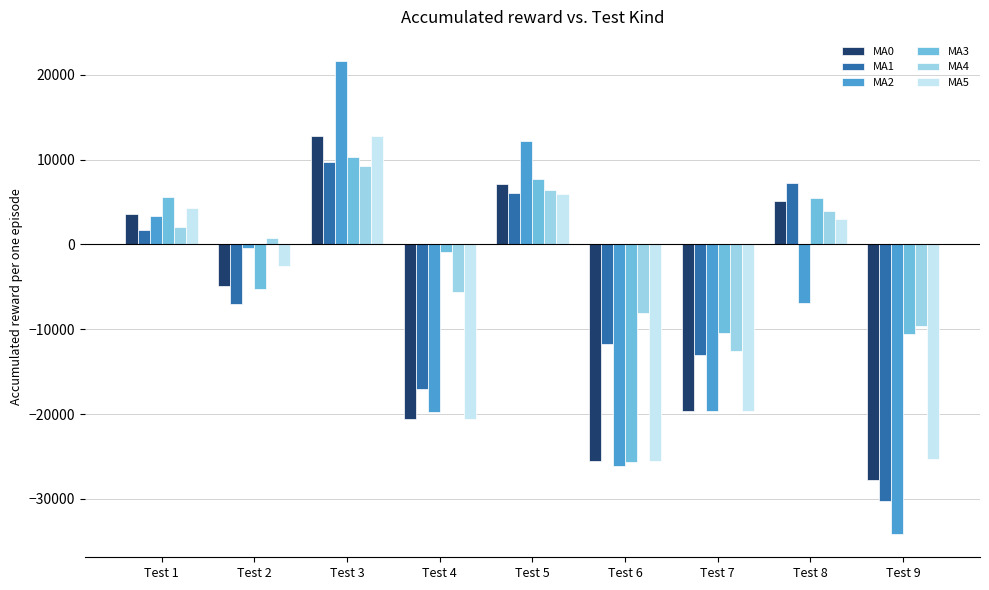

How many groups of bars are there?

9